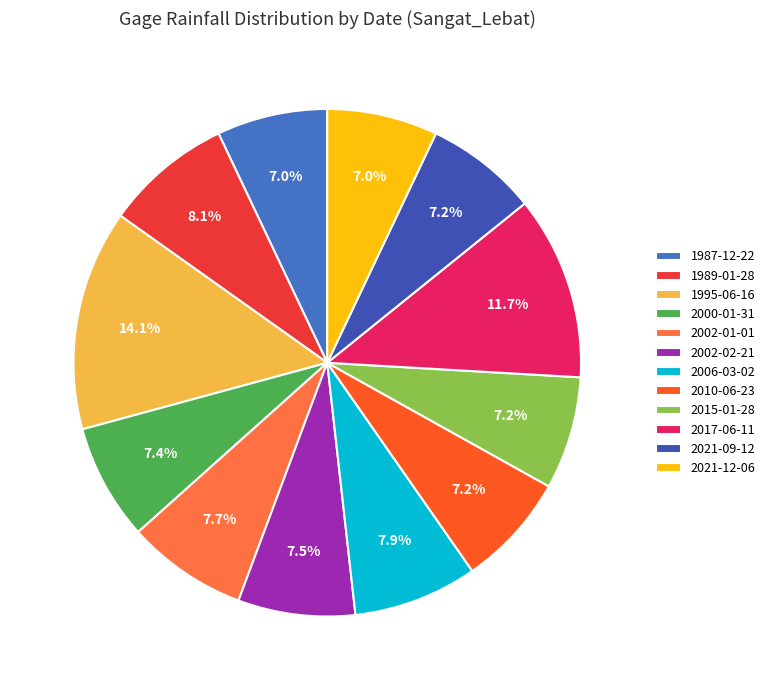

How many segments does this pie chart have?

12